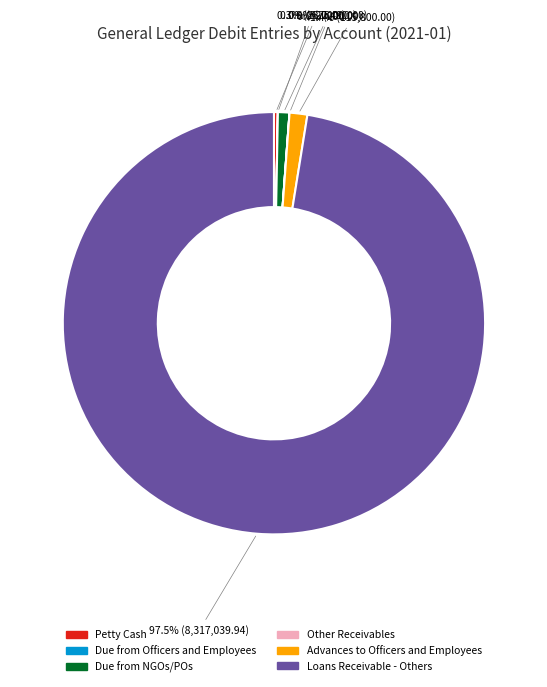

To the nearest percent, what is the combined percentage of Due from NGOs/POs and Loans Receivable - Others?

98%